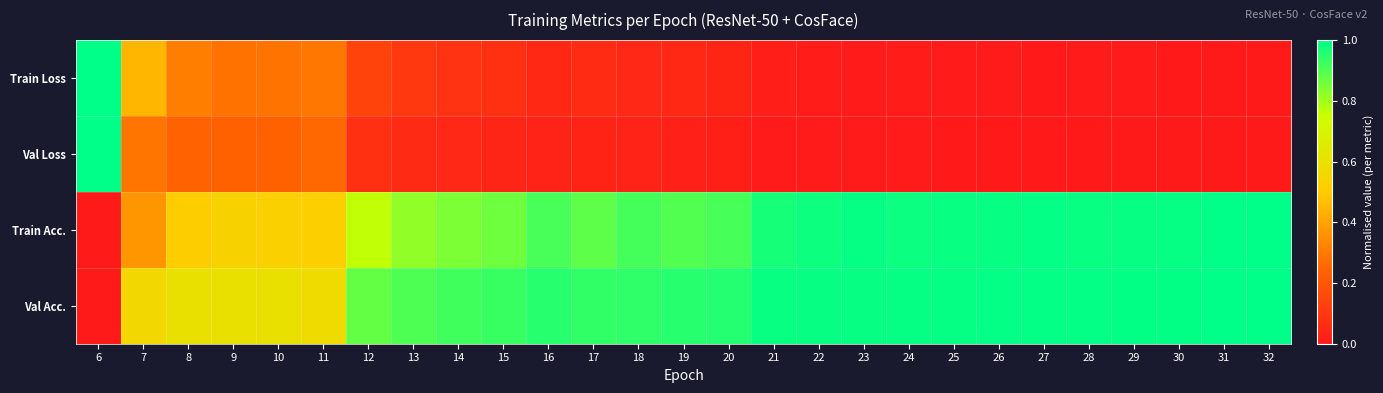

At how many categories does at least one series exceed 0?

27